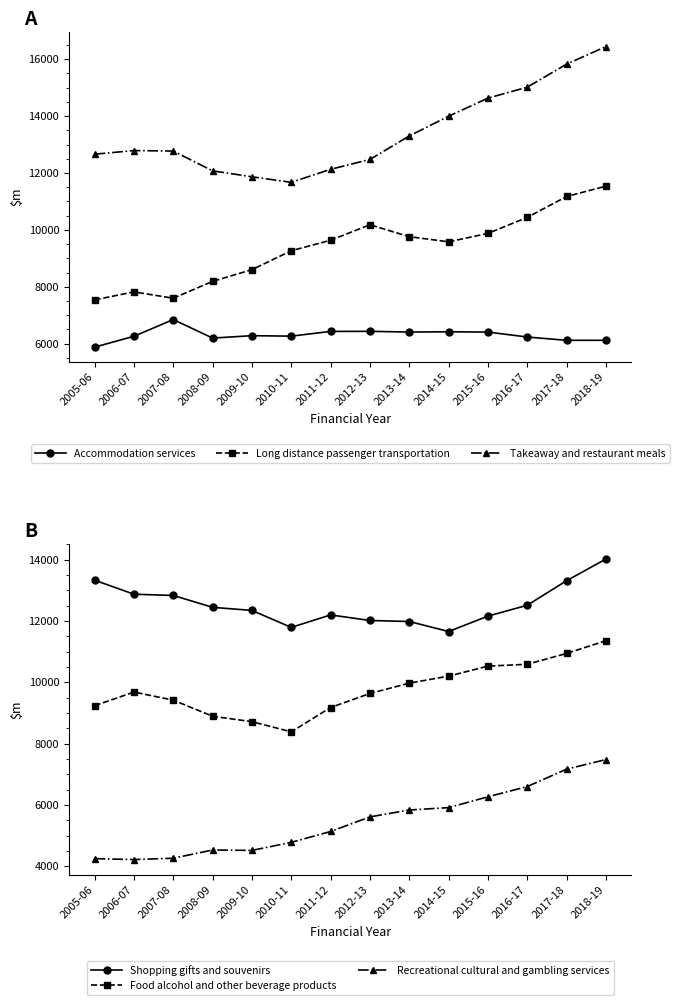

What is the average value of the Takeaway and restaurant meals series?

13404